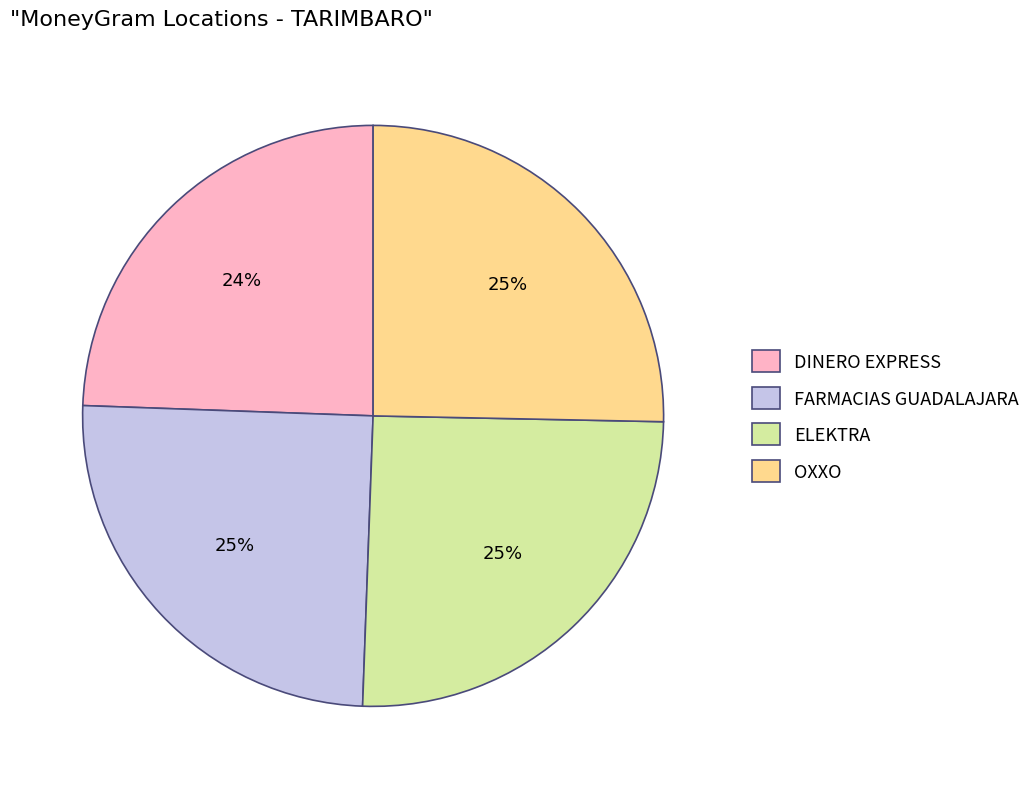

To the nearest percent, what percentage of the pie is ELEKTRA?

25%